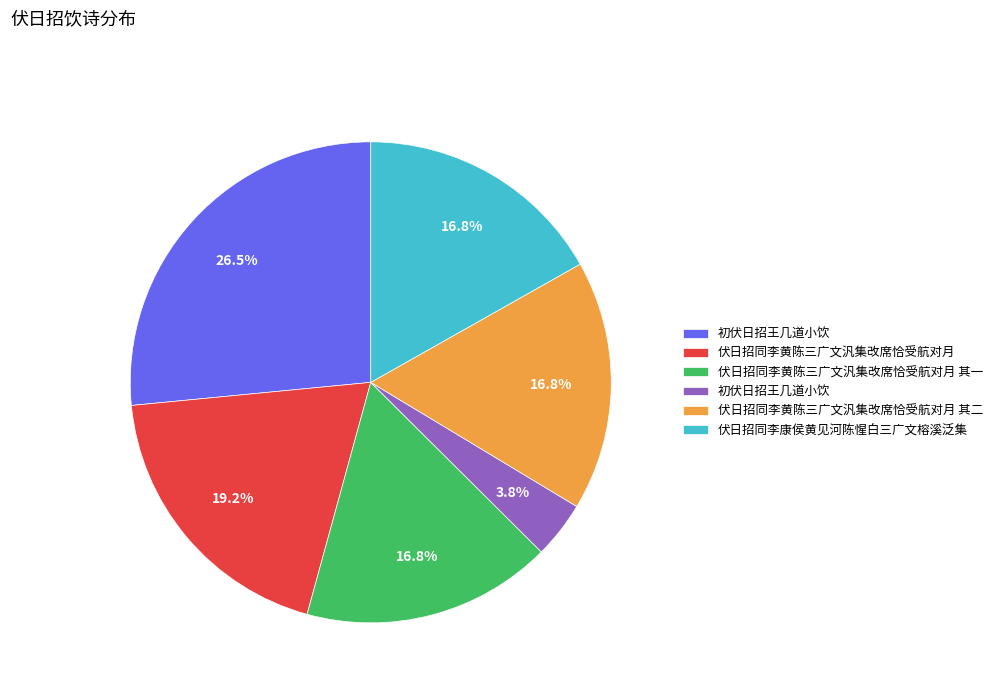

Does any single category account for the majority?

No